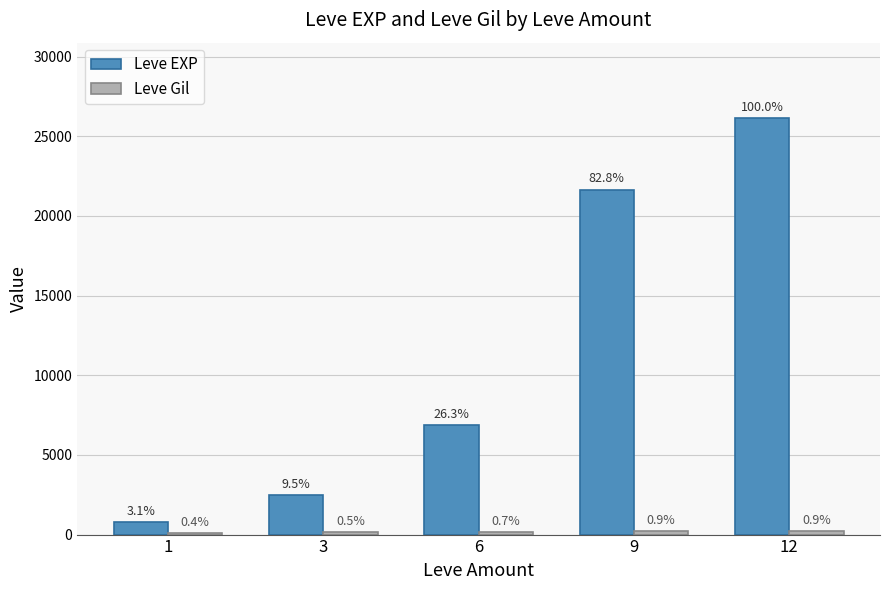

Read the Leve Gil value at 3.

140